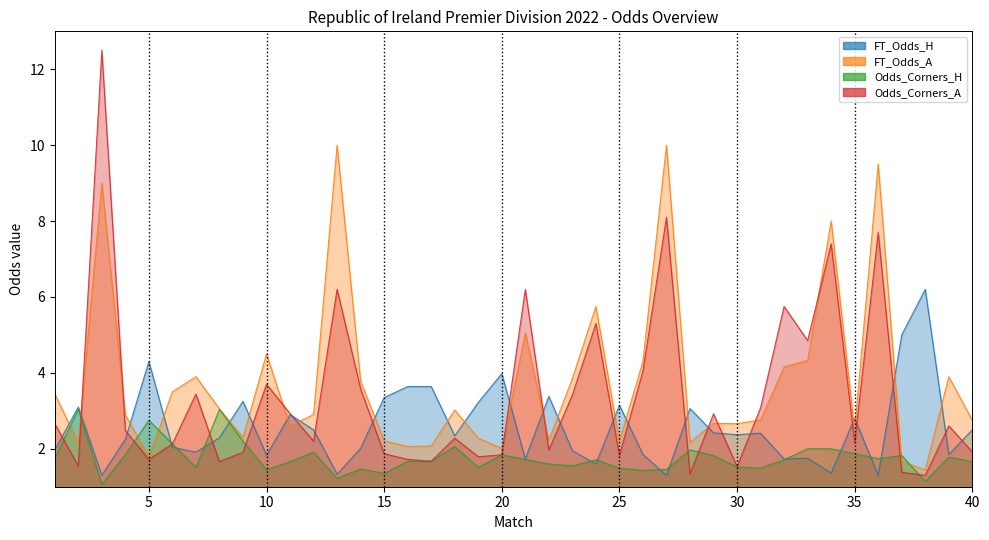

Which category has the lowest value in the Odds_Corners_A series?

38